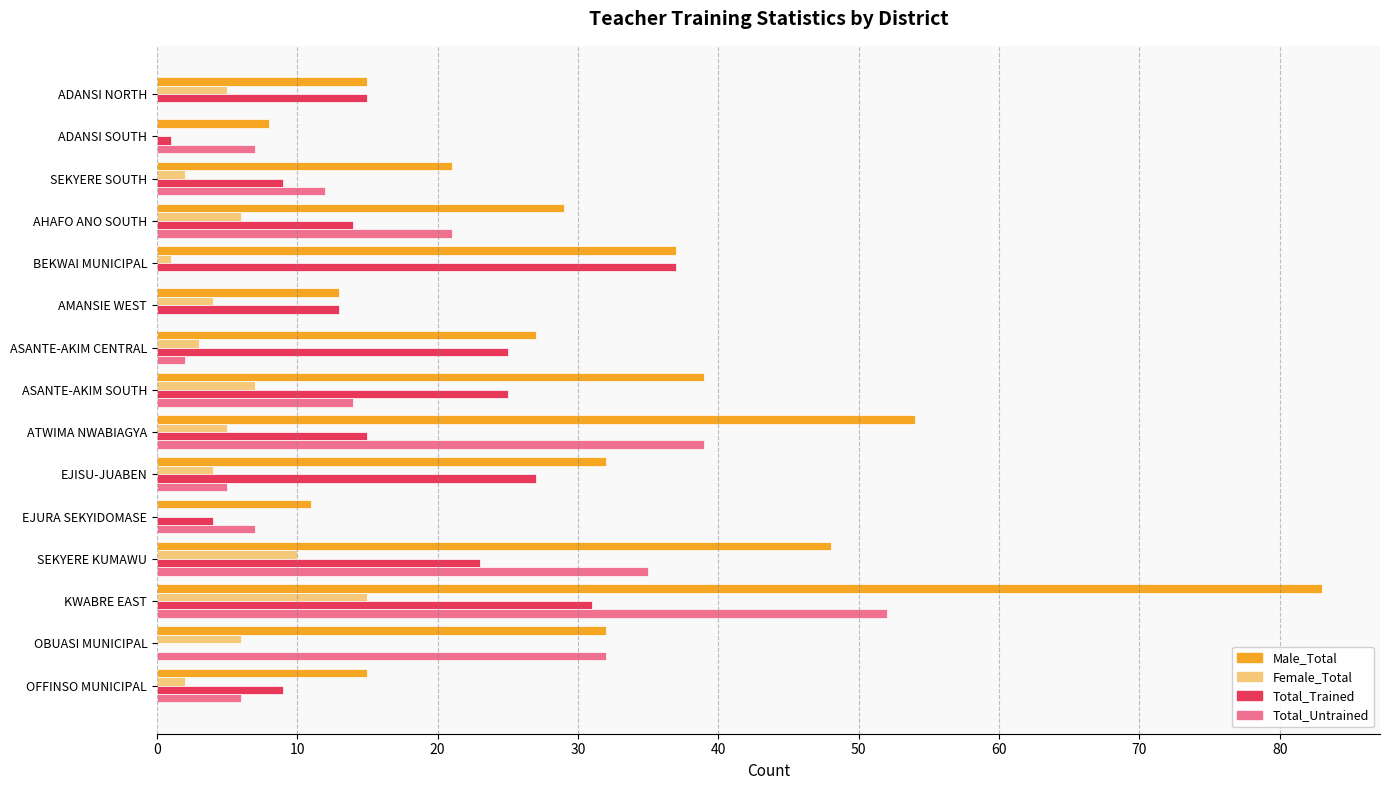

The value of Male_Total at ADANSI SOUTH is 8. True or false?

True